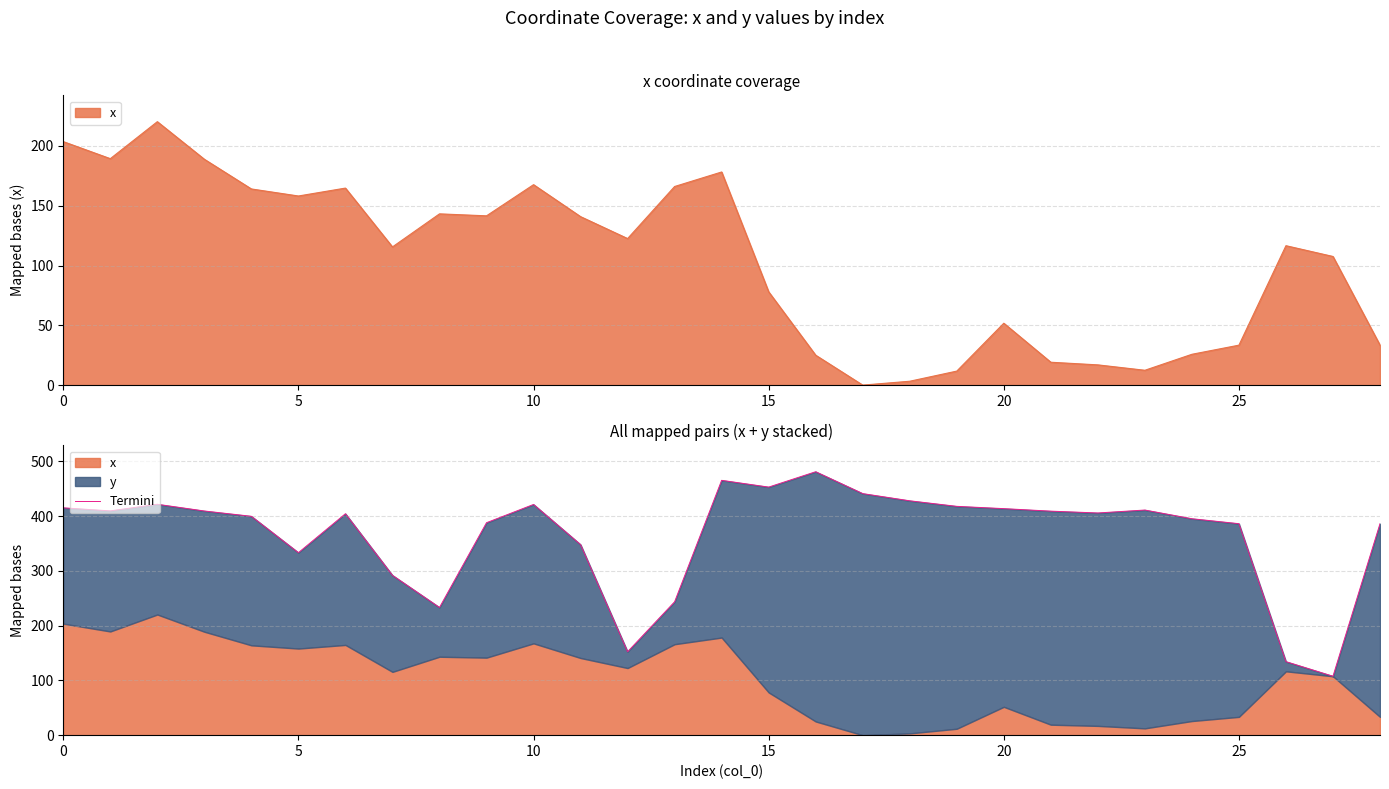

The chart shows a value of 150.8 at 7. True or false?

False